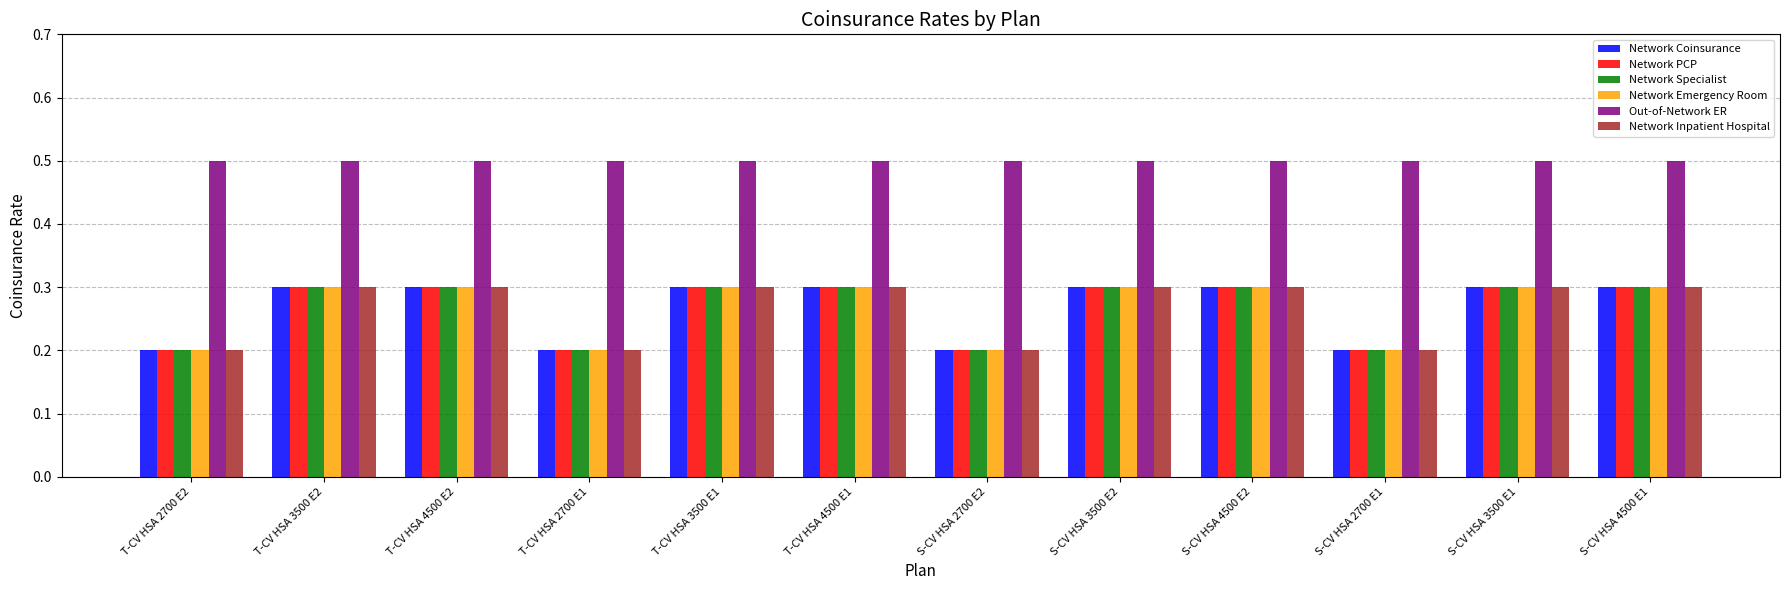

Count the Network Inpatient Hospital values in the range 0 to 1.

12